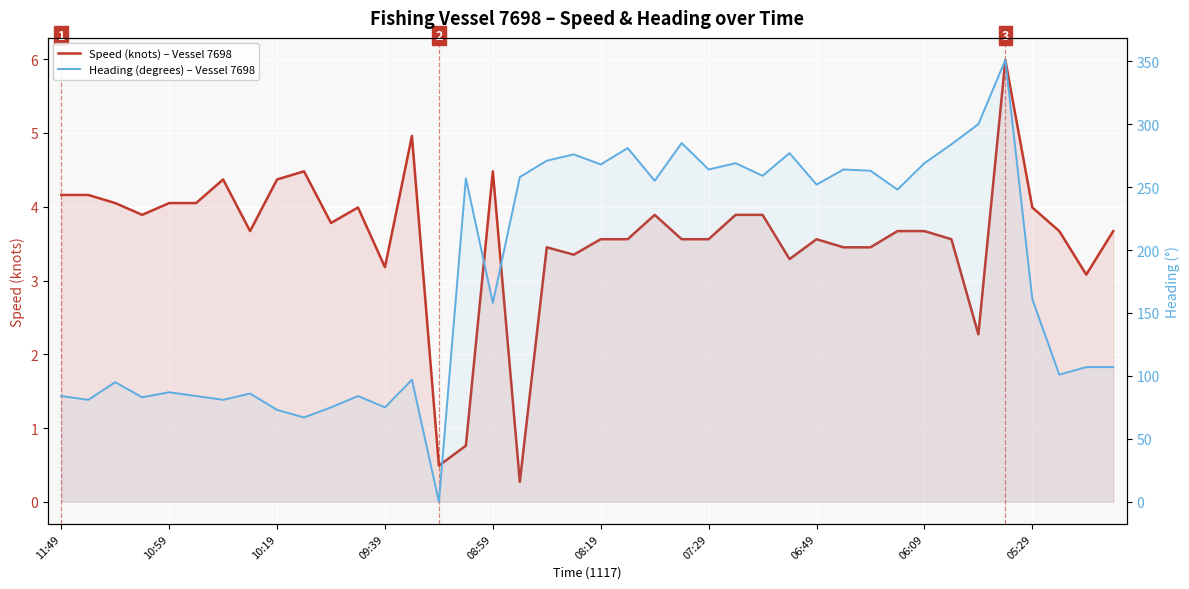

How many lines are shown in the chart?

2